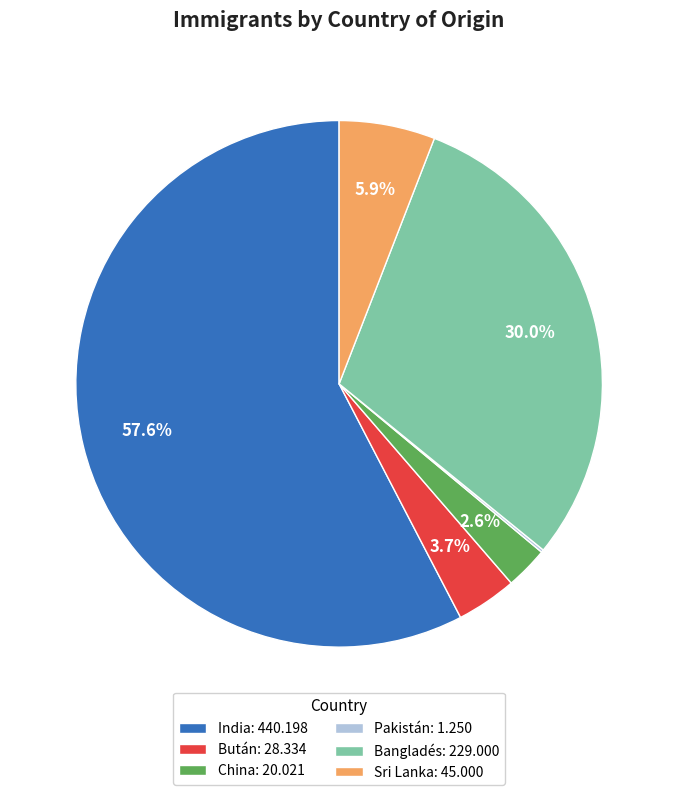

Combined, what portion of the pie is India: 440.198 and Sri Lanka: 45.000?

63.5%